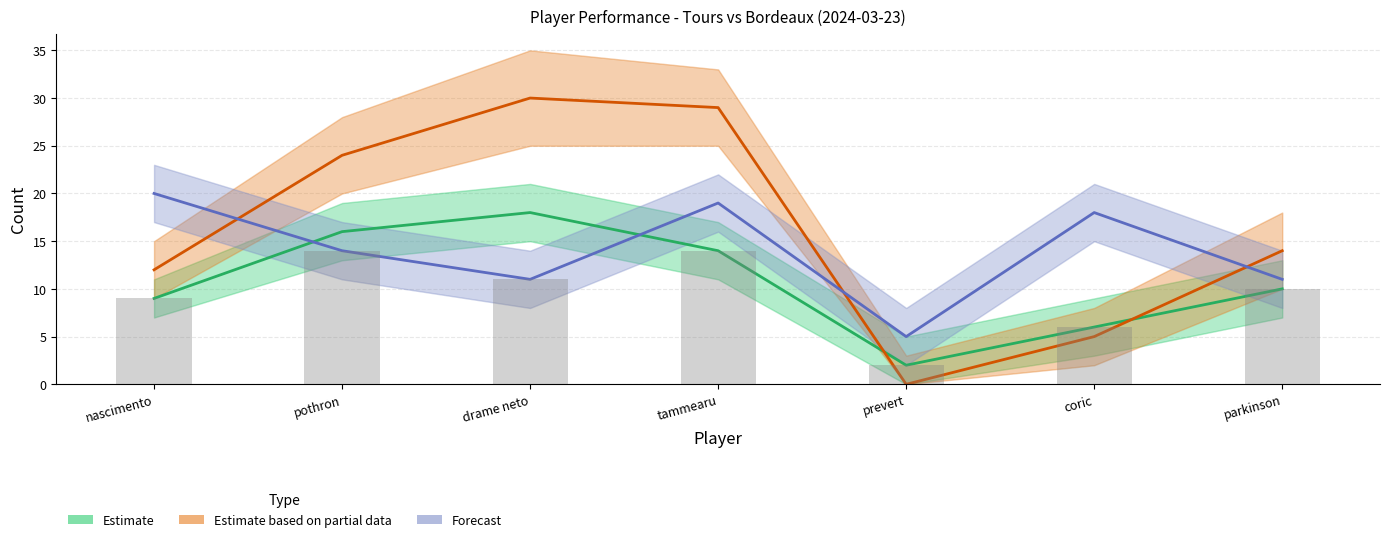

What is the difference between the maximum and second lowest values in the Forecast series?

9